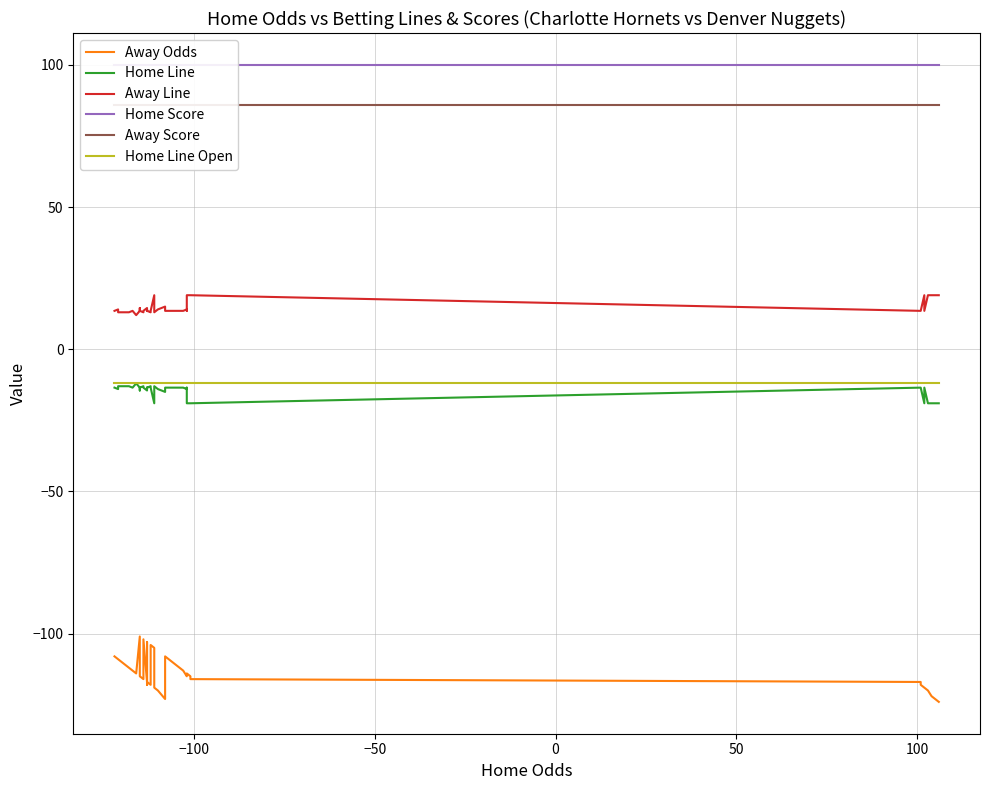

Rank the series by their maximum value, from highest to lowest.

Home Score, Away Score, Away Line, Home Line, Home Line Open, Away Odds